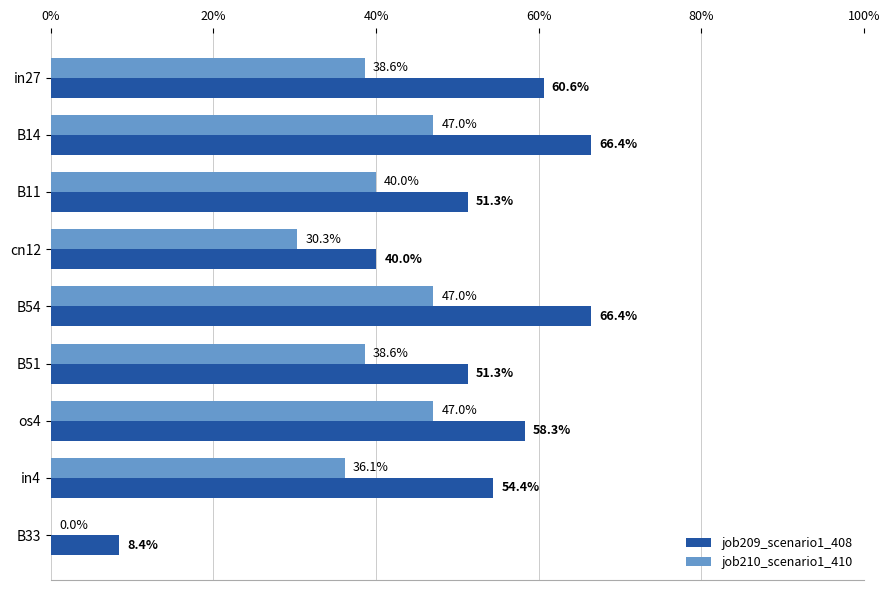

What are all the series names shown in the legend?

job209_scenario1_408, job210_scenario1_410